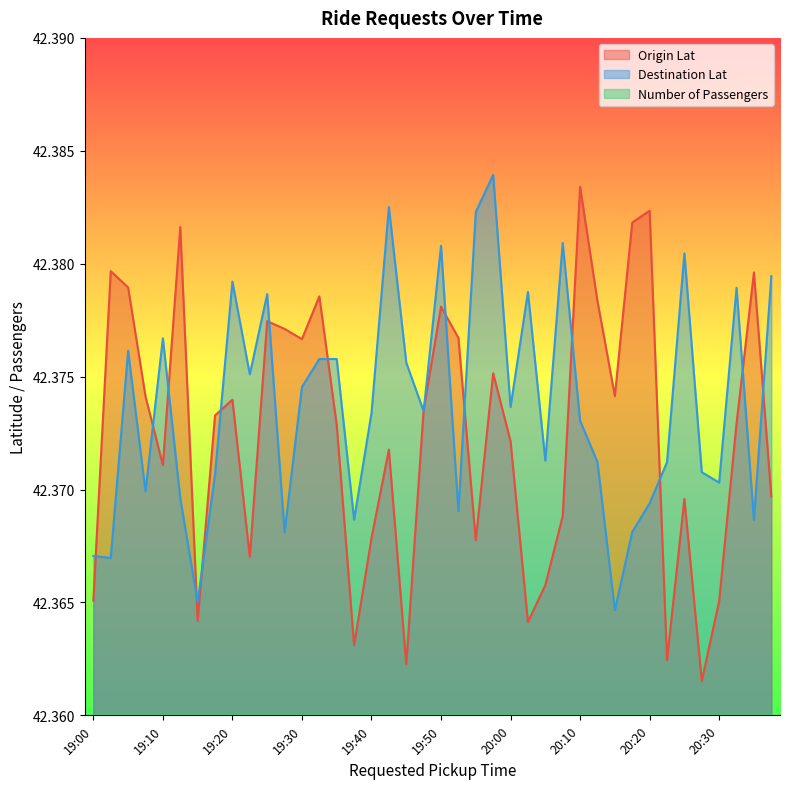

Which series ends up on top after the final intersection of Destination Lat and Origin Lat?

Destination Lat